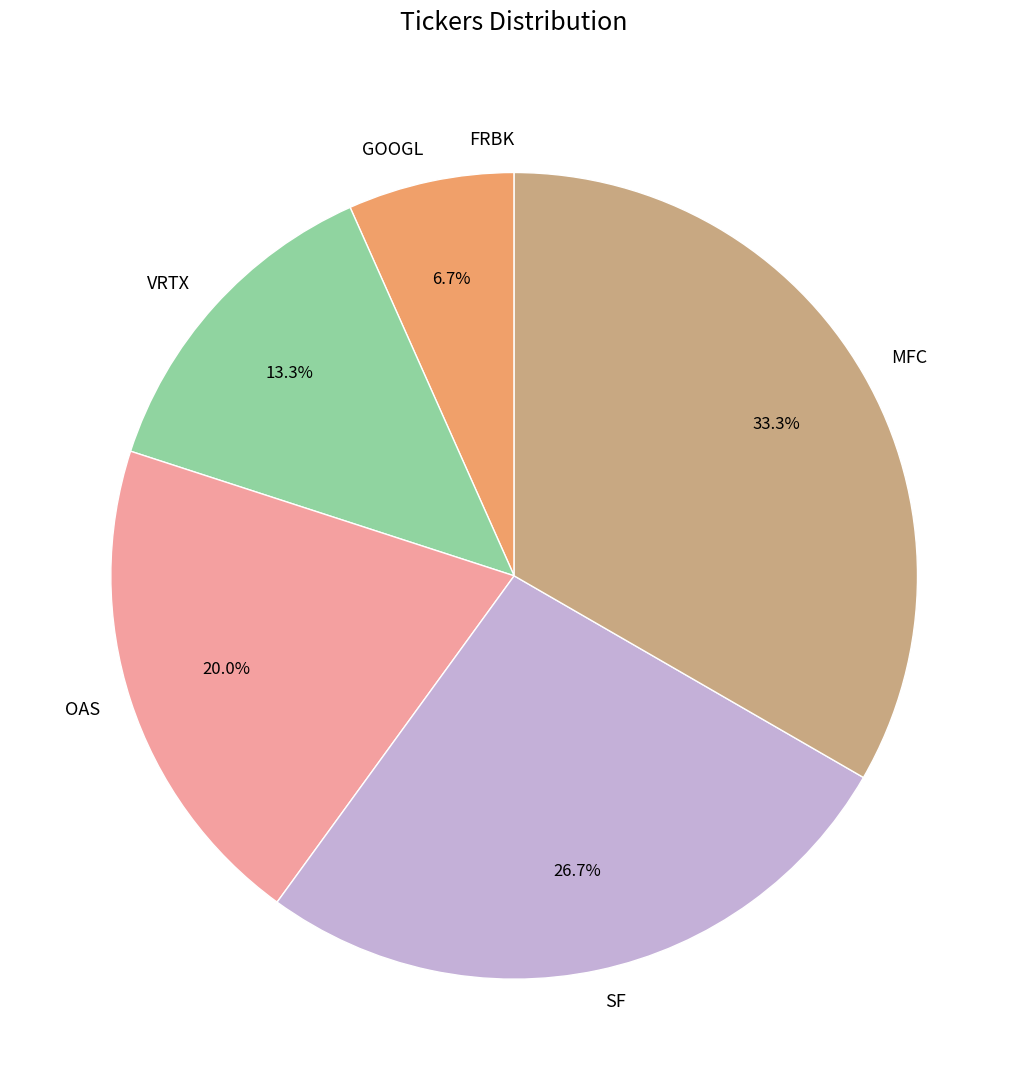

Is there any slice that represents more than half of the pie?

No